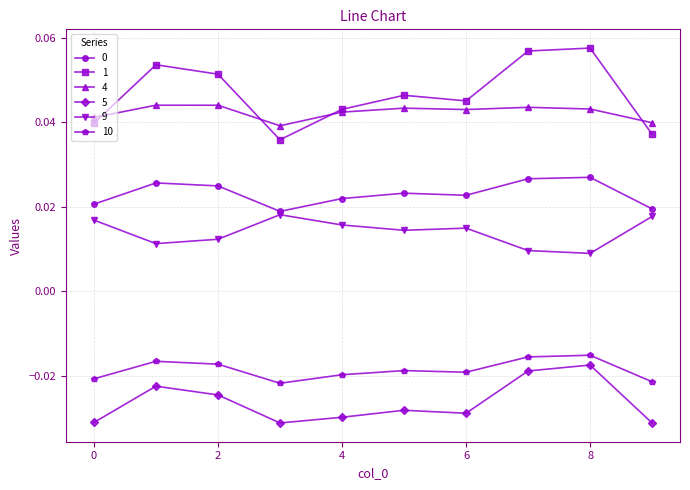

True or false: 9 and 5 intersect in this chart.

False